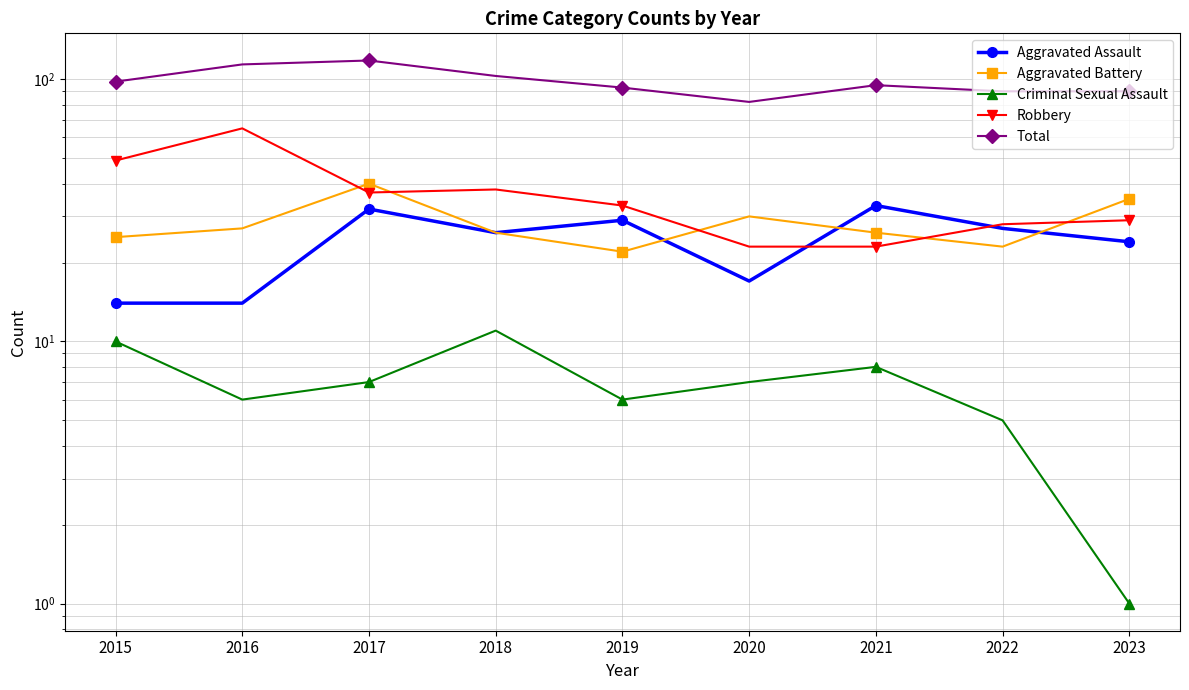

How many distinct data groups are displayed?

5